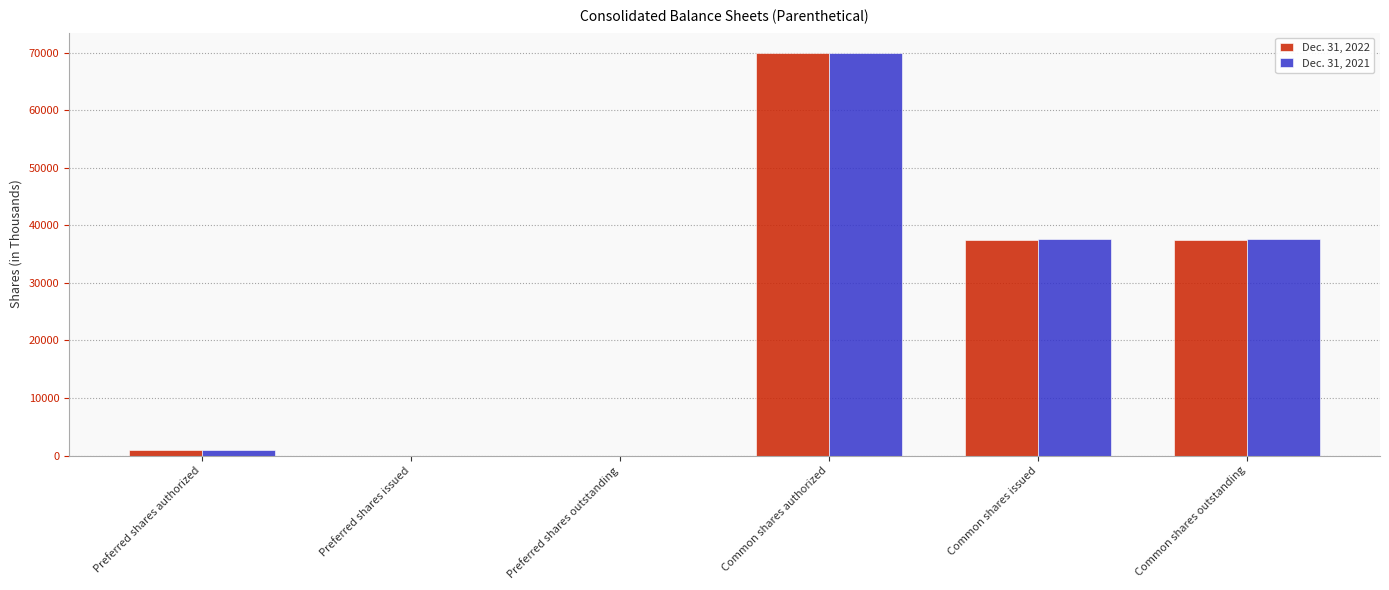

True or false: Dec. 31, 2021 has a value of 10857 at Common shares outstanding.

False